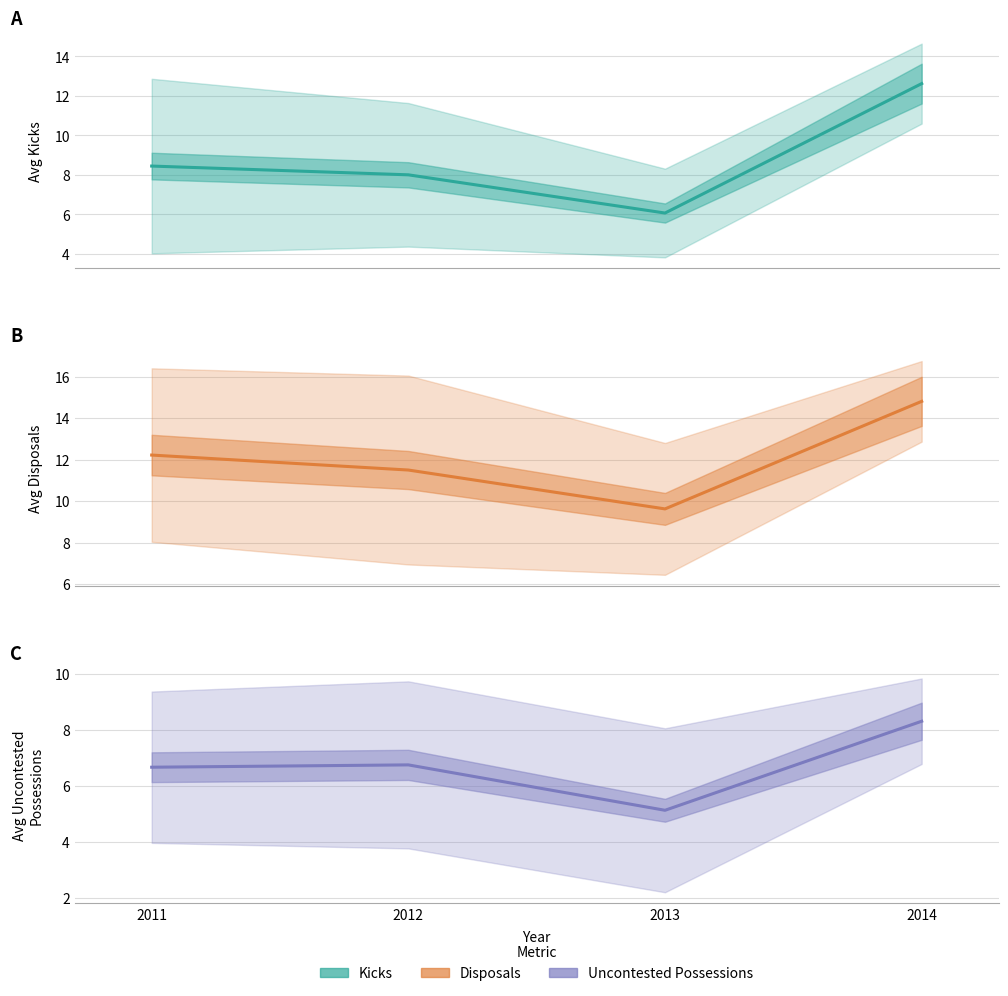

At how many categories does at least one series exceed 12?

2